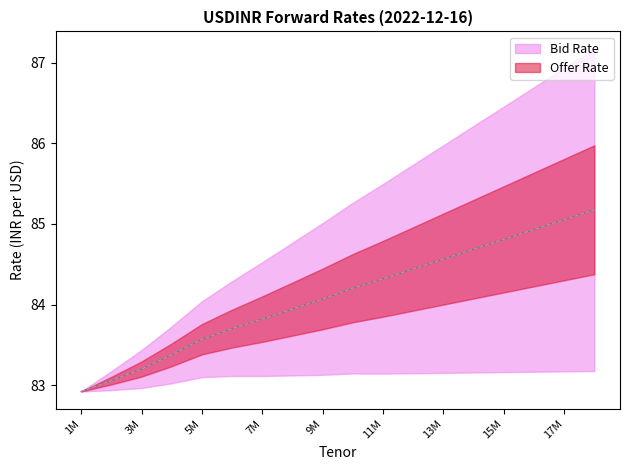

What is the label of the 17th point from the left?

17M